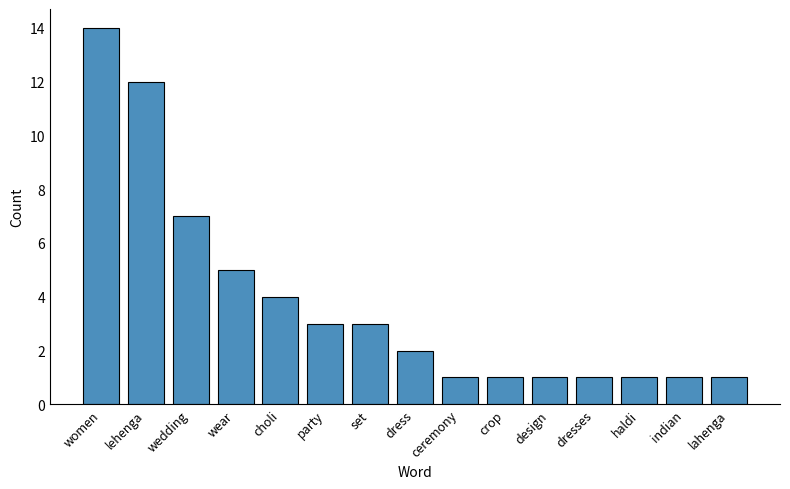

What is the difference between the second highest and second lowest values?

11